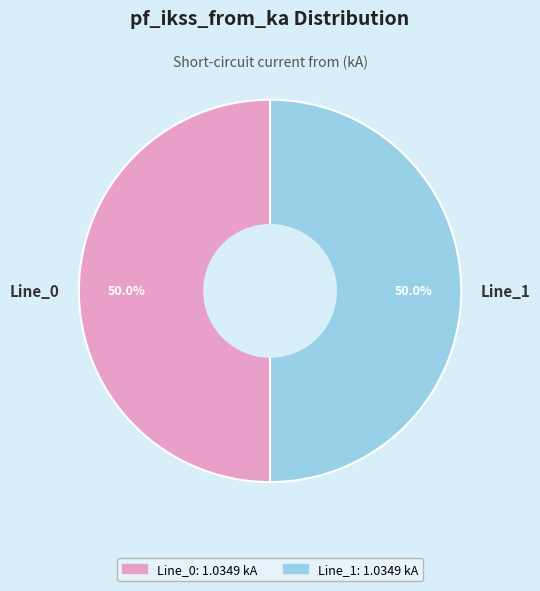

Combined, what portion of the pie is Line_1 and Line_0?

100.0%